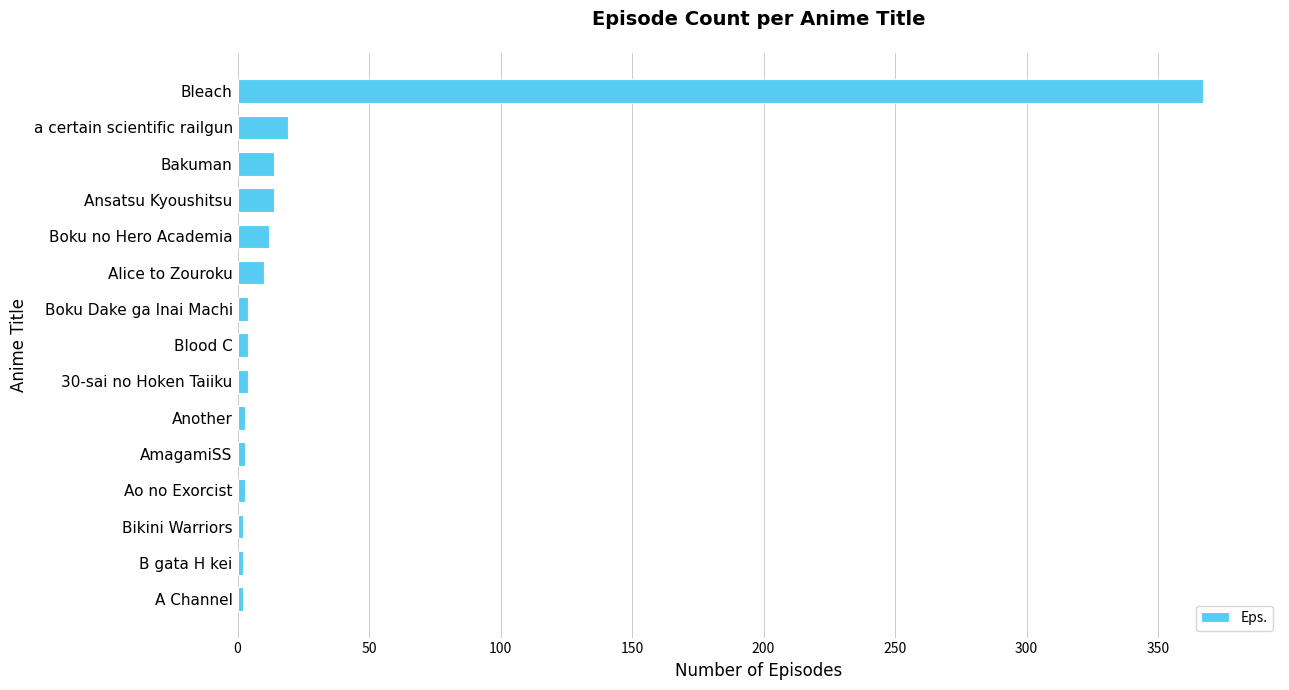

Is it true that the value at Bleach is 367?

True